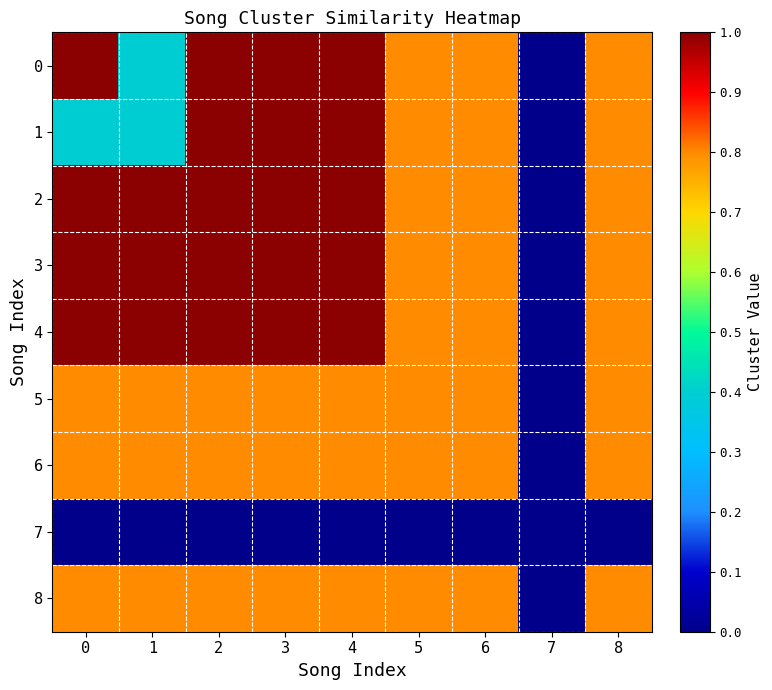

Reading left to right, transcribe all the data shown in this chart.

0: 0=1.0	1=0.4	2=1.0	3=1.0	4=1.0	5=0.8	6=0.8	7=0.0	8=0.8
1: 0=0.4	1=0.4	2=1.0	3=1.0	4=1.0	5=0.8	6=0.8	7=0.0	8=0.8
2: 0=1.0	1=1.0	2=1.0	3=1.0	4=1.0	5=0.8	6=0.8	7=0.0	8=0.8
3: 0=1.0	1=1.0	2=1.0	3=1.0	4=1.0	5=0.8	6=0.8	7=0.0	8=0.8
4: 0=1.0	1=1.0	2=1.0	3=1.0	4=1.0	5=0.8	6=0.8	7=0.0	8=0.8
5: 0=0.8	1=0.8	2=0.8	3=0.8	4=0.8	5=0.8	6=0.8	7=0.0	8=0.8
6: 0=0.8	1=0.8	2=0.8	3=0.8	4=0.8	5=0.8	6=0.8	7=0.0	8=0.8
7: 0=0.0	1=0.0	2=0.0	3=0.0	4=0.0	5=0.0	6=0.0	7=0.0	8=0.0
8: 0=0.8	1=0.8	2=0.8	3=0.8	4=0.8	5=0.8	6=0.8	7=0.0	8=0.8